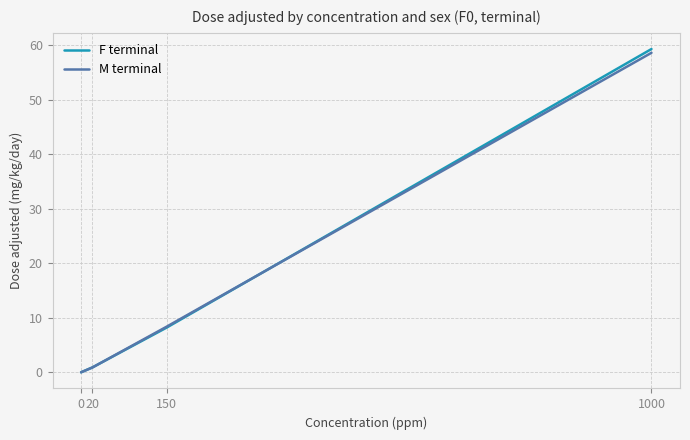

List the labels in order of F terminal value, largest first.

1000, 150, 20, 0